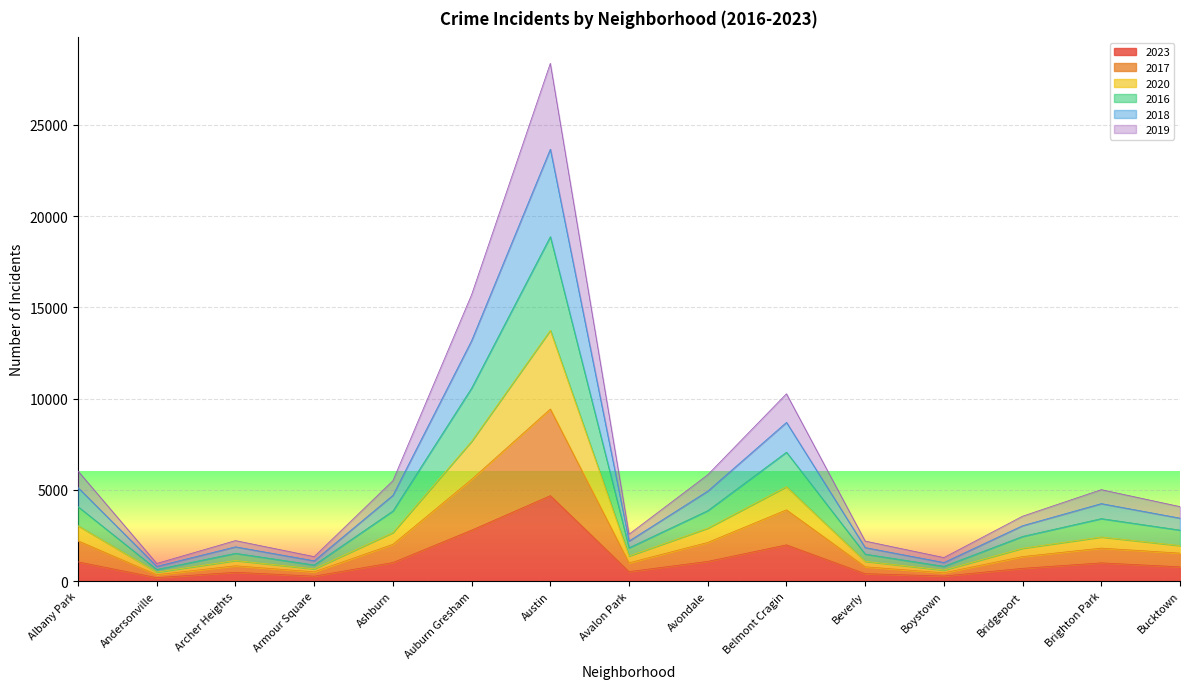

Rank the series by their average value, from highest to lowest.

2020, 2018, 2016, 2019, 2017, 2023